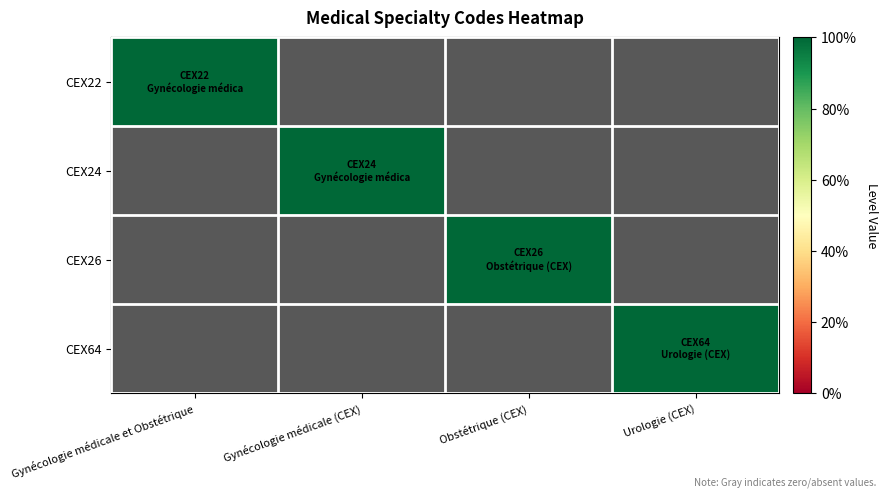

Which series has the largest total across all categories?

CEX22